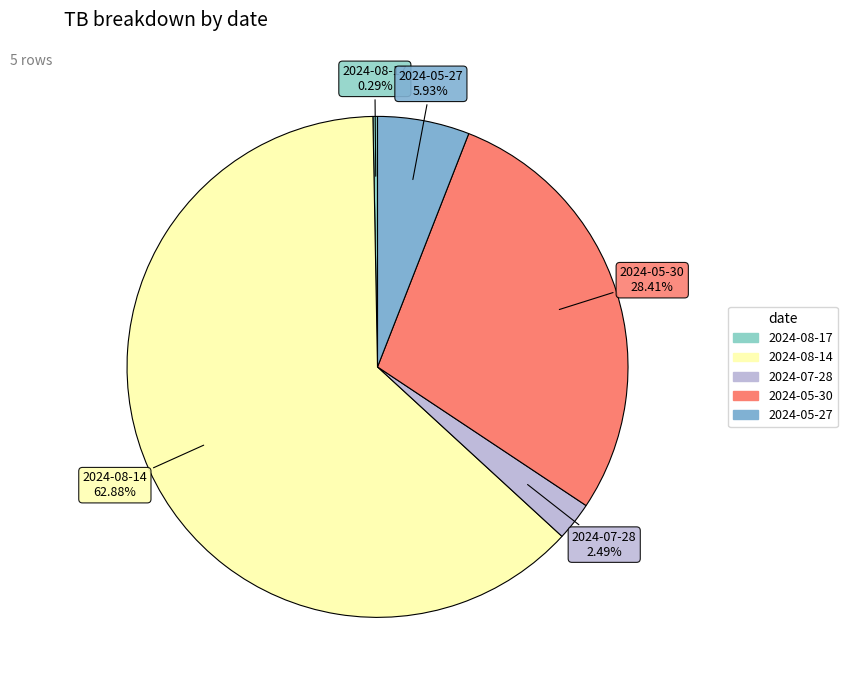

Which category has the smallest portion of the pie?

2024-08-17